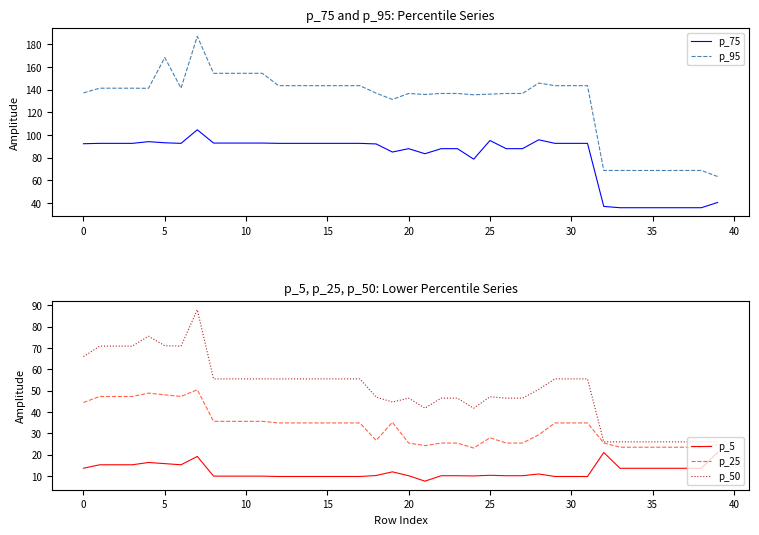

How many lines are shown in the chart?

5